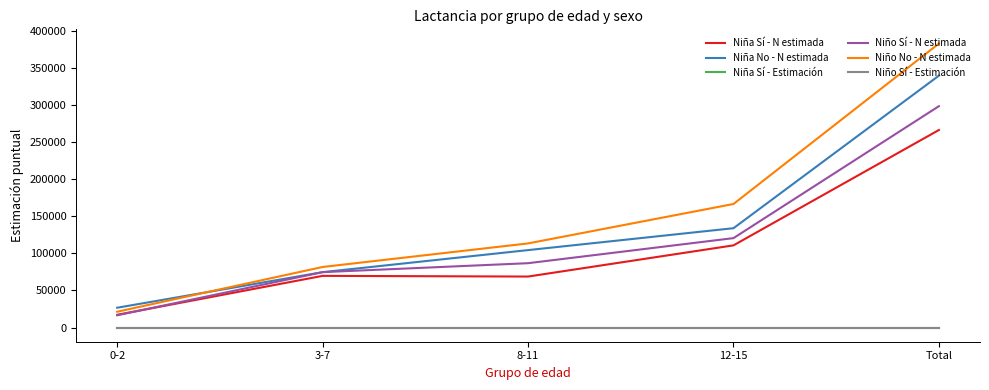

What are all the series names shown in the legend?

Niña Sí - N estimada, Niña No - N estimada, Niña Sí - Estimación, Niño Sí - N estimada, Niño No - N estimada, Niño Sí - Estimación